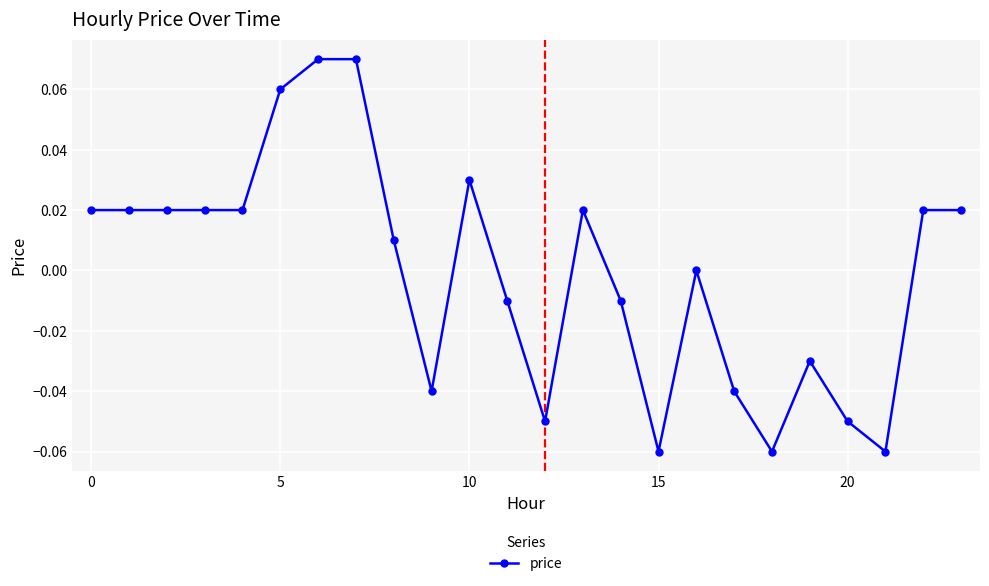

Count the number of categories in the chart.

24